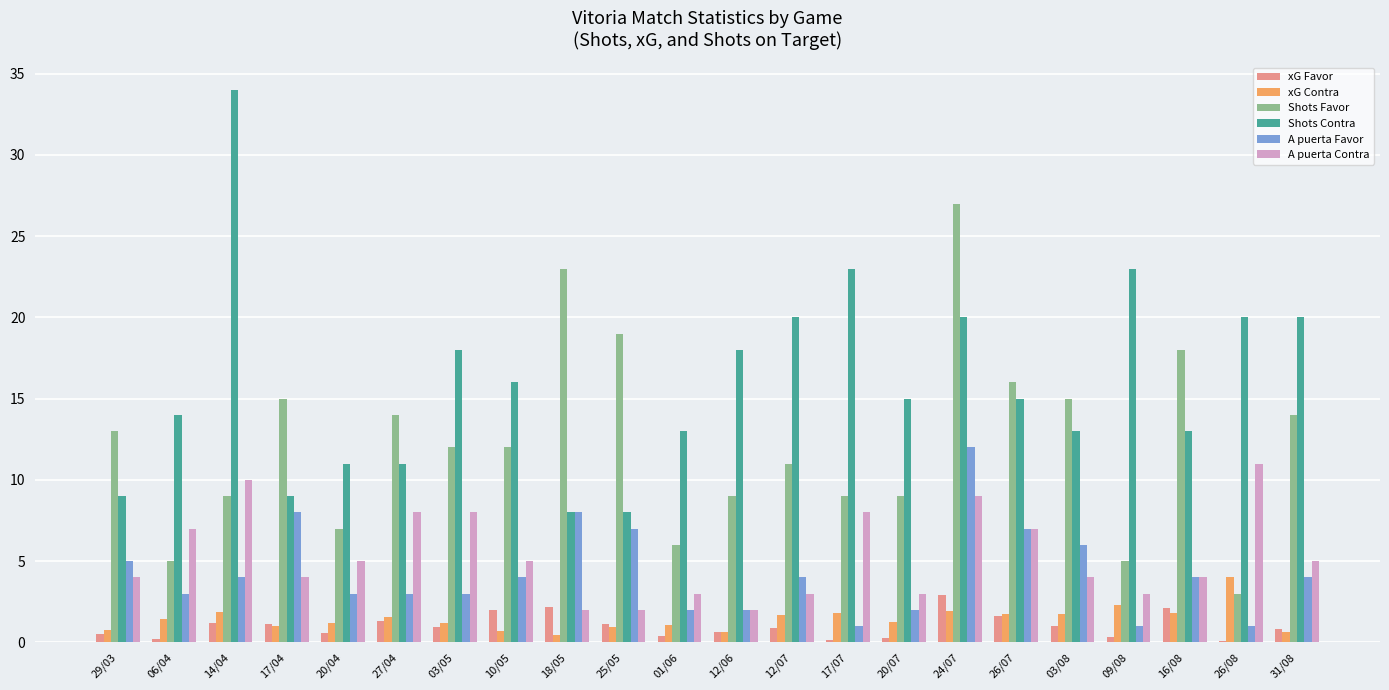

What is the sum of all Shots Contra values?

351.0